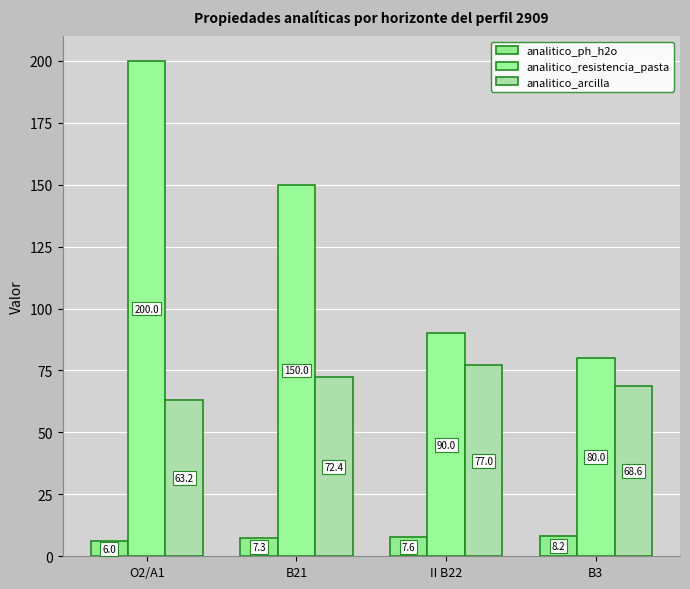

Rank the series at II B22 from highest to lowest value.

analitico_resistencia_pasta, analitico_arcilla, analitico_ph_h2o